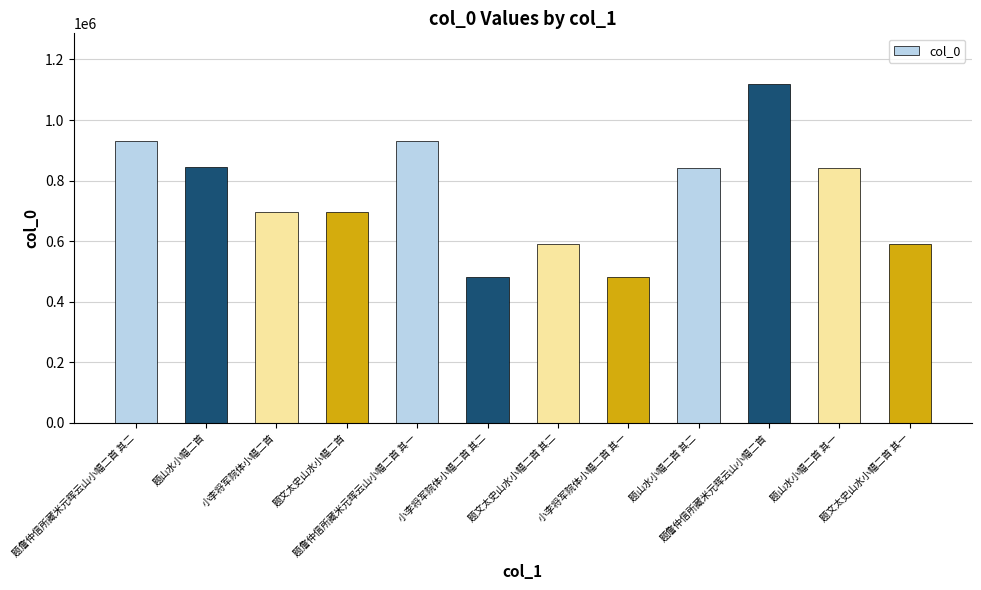

What is the sum of all values?

9047508